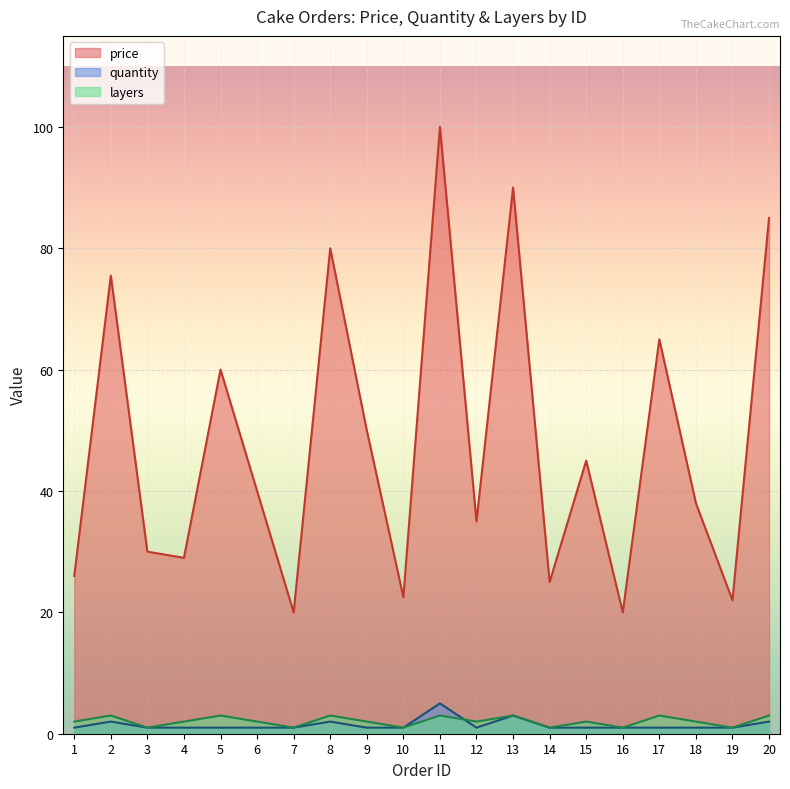

True or false: price and quantity intersect in this chart.

False